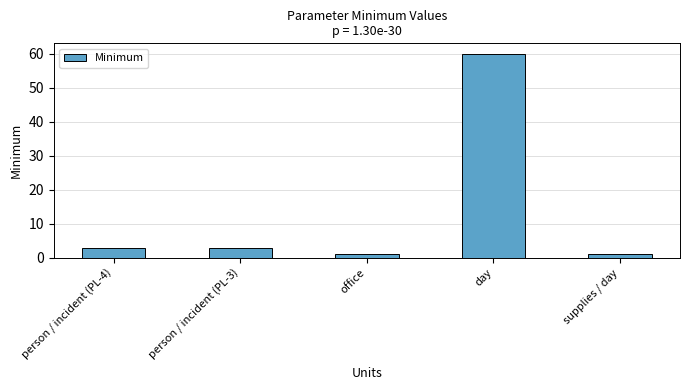

Is it true that the value at person / incident (PL-3) is 3?

True